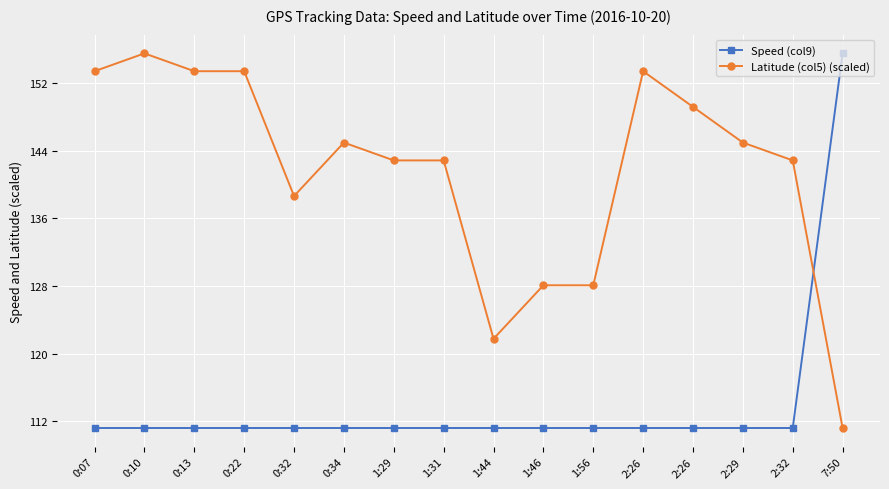

What is the label of the 14th point from the right?

0:13